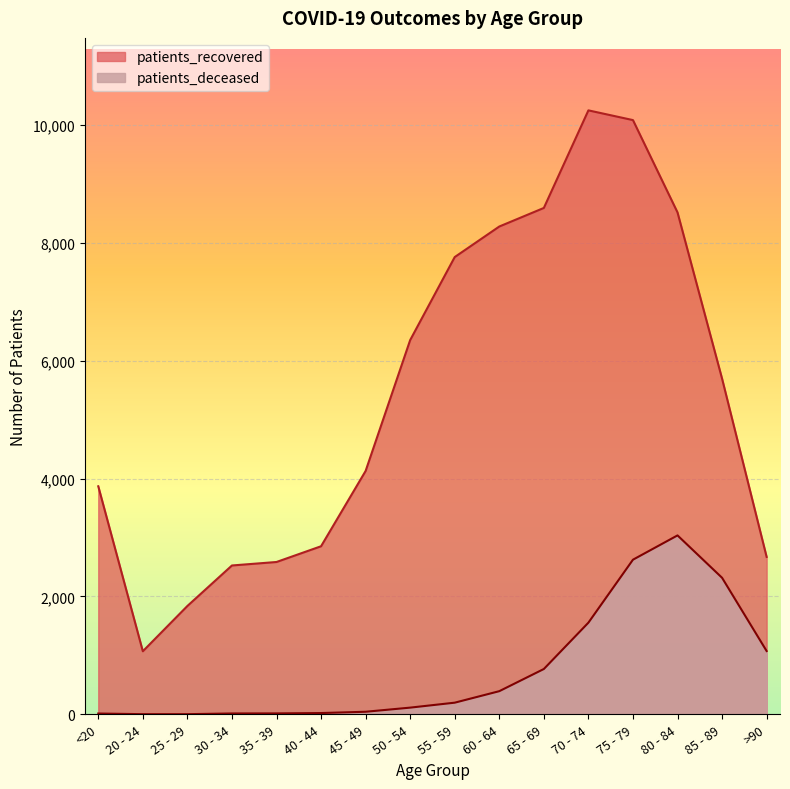

The patients_deceased series shows 44 at 45 - 49. True or false?

True